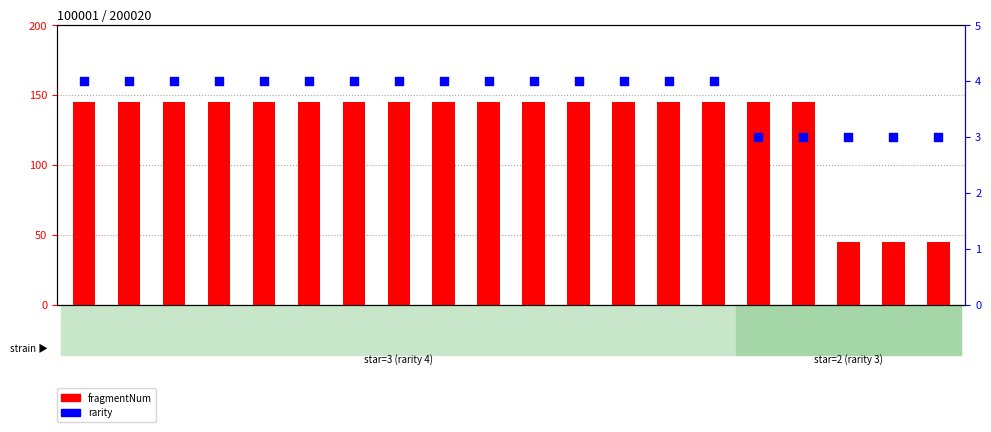

Is the value of fragmentNum at hero16 greater than the value of rarity at hero9?

Yes